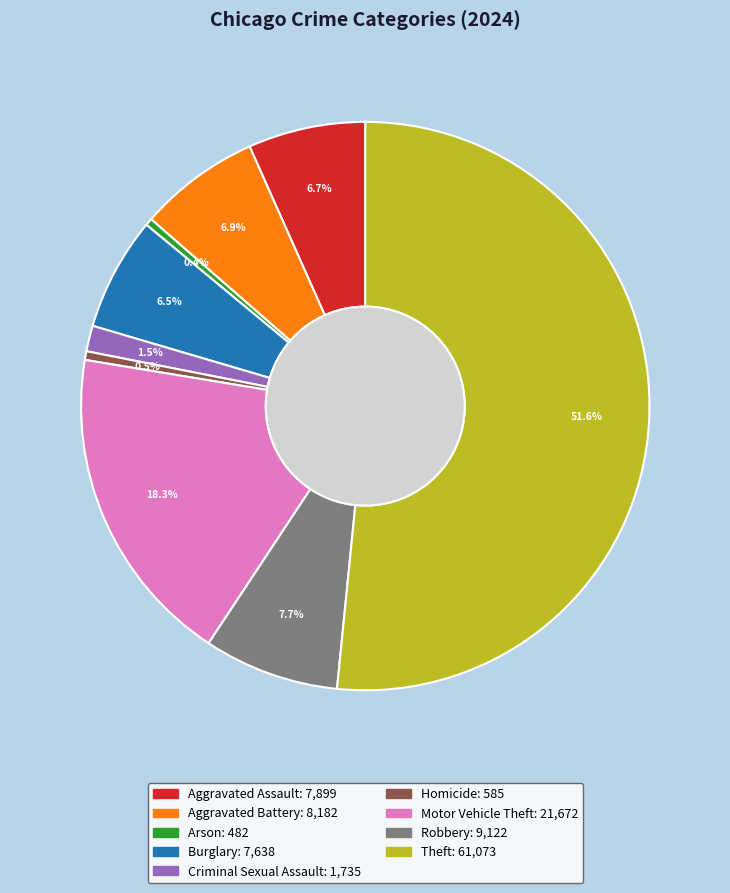

Combined, do Aggravated Battery and Homicide account for over 50%?

No